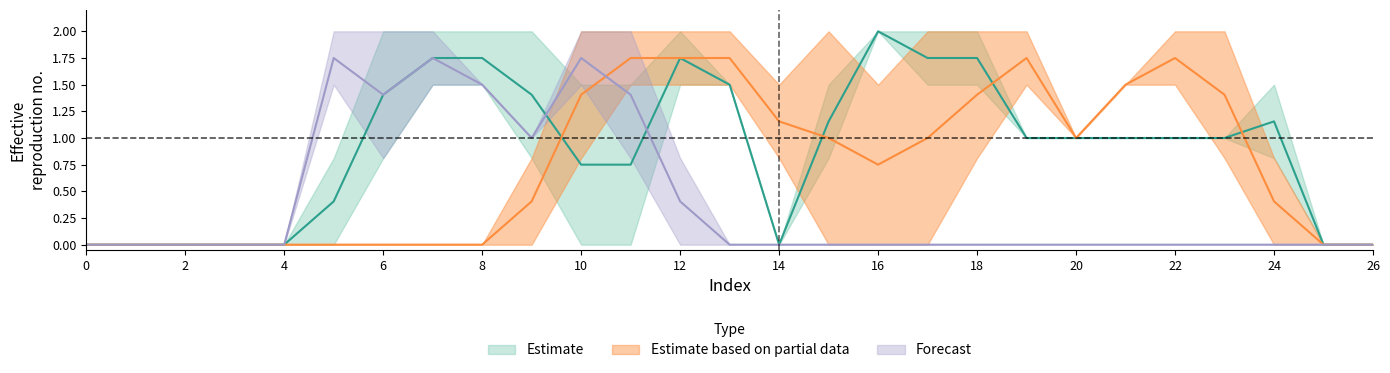

What is the value of the col_14 point at the 22nd from the left?

1.0